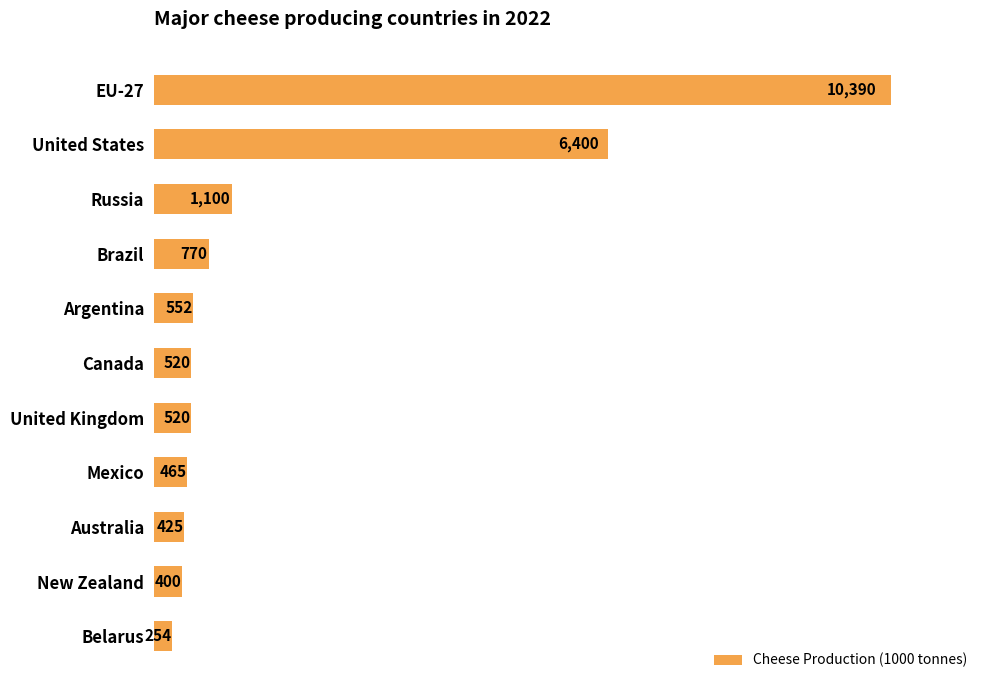

How many distinct data groups are displayed?

1